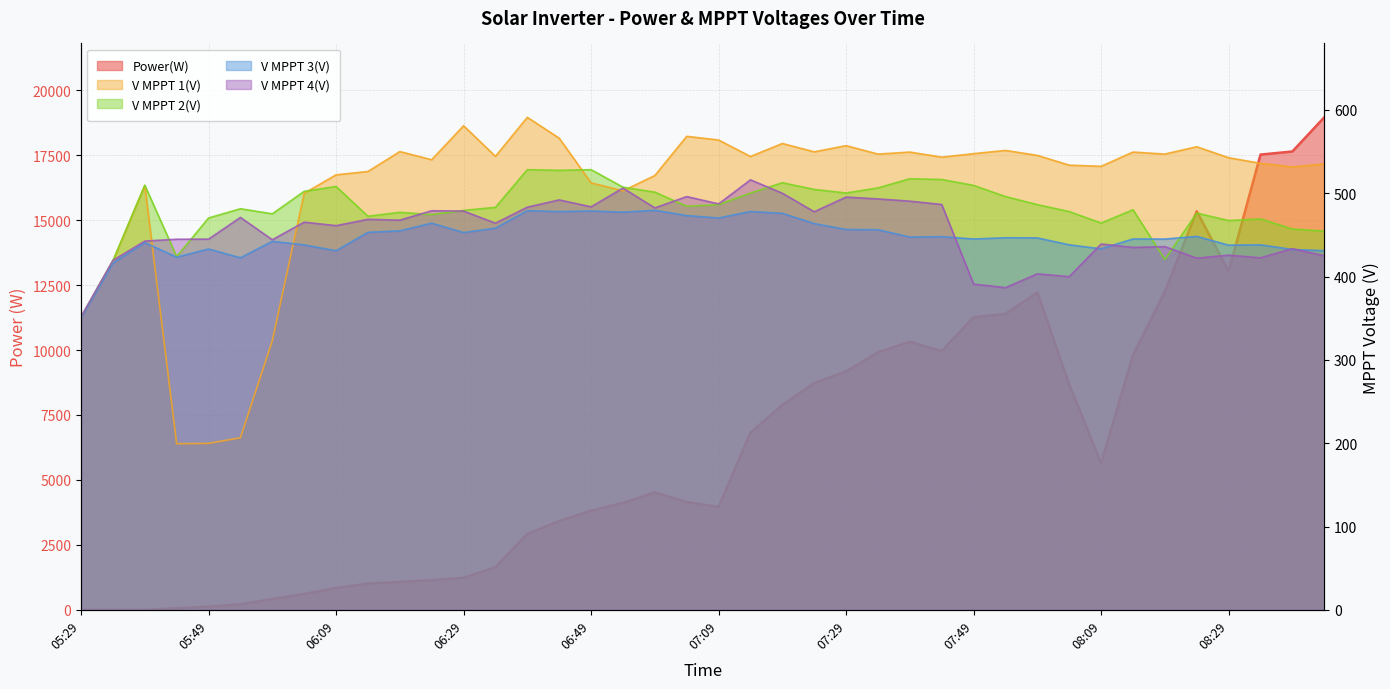

The V MPPT 2(V) series shows 139.4 at 06:39. True or false?

False